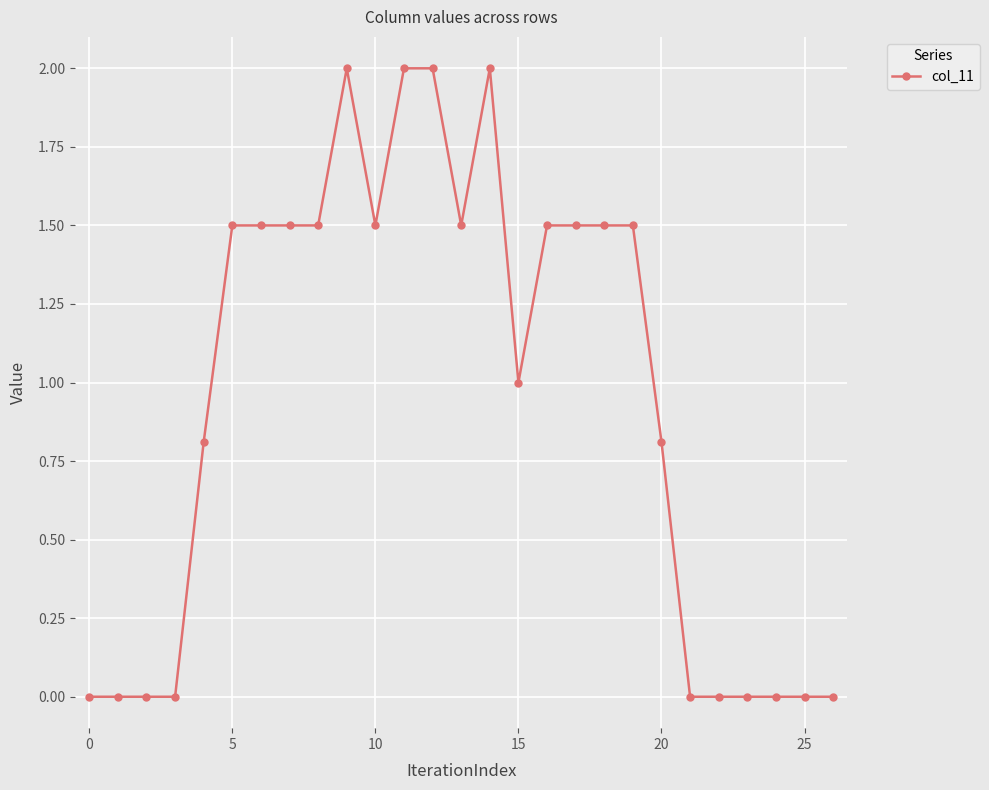

How many data points does each series have?

27